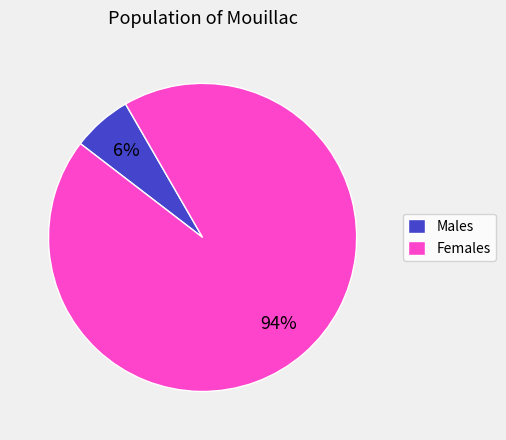

To the nearest percent, what is the average slice percentage?

50%